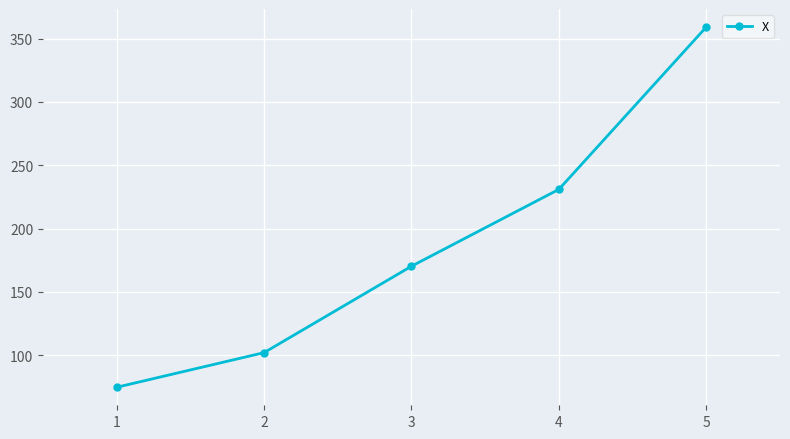

What is the difference between the maximum and second lowest values?

257.2